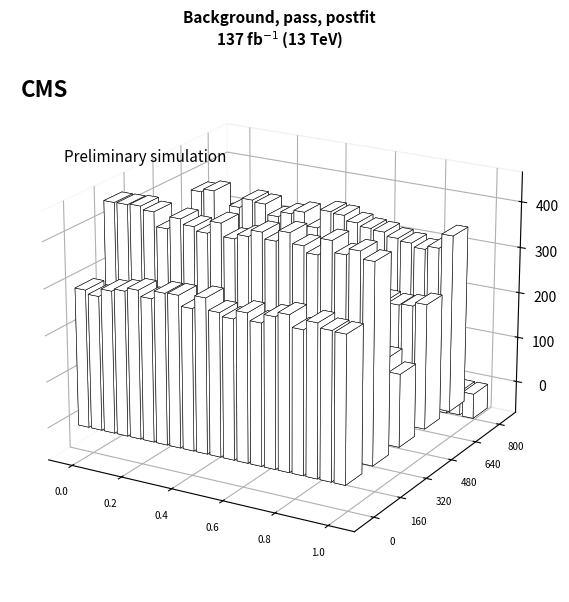

At which category is the sum across all series the highest?

13